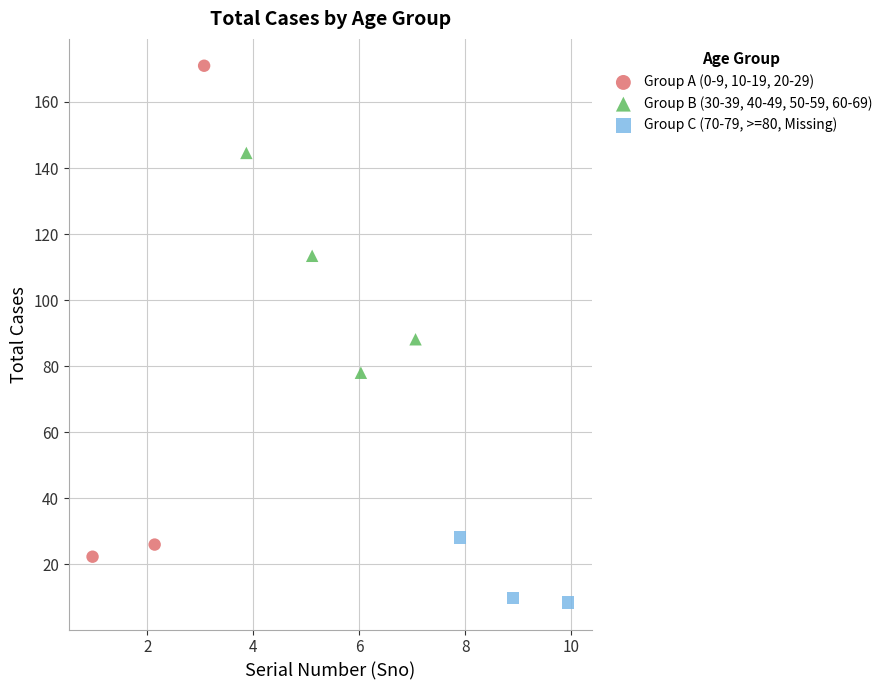

Which series has the largest Y range (max minus min)?

Group A (0-9, 10-19, 20-29)